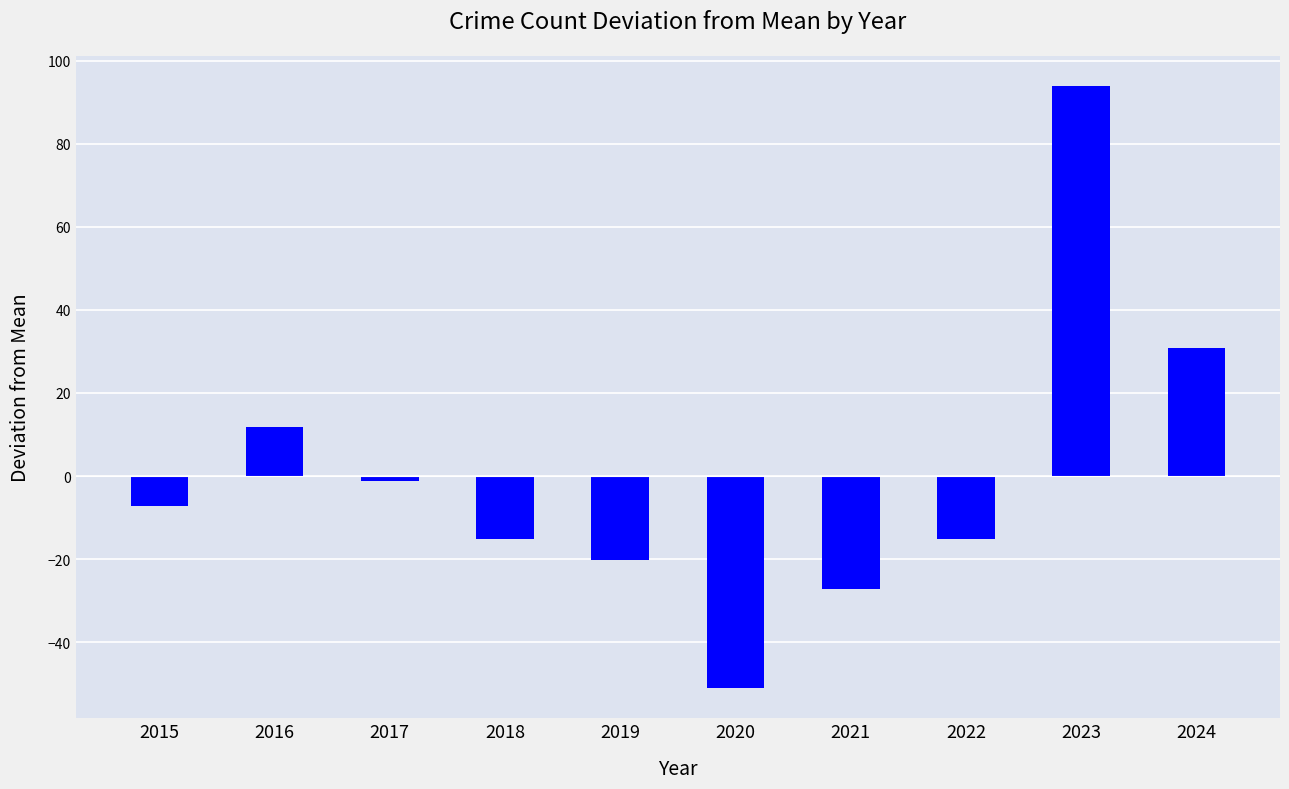

How many positive values are there?

3